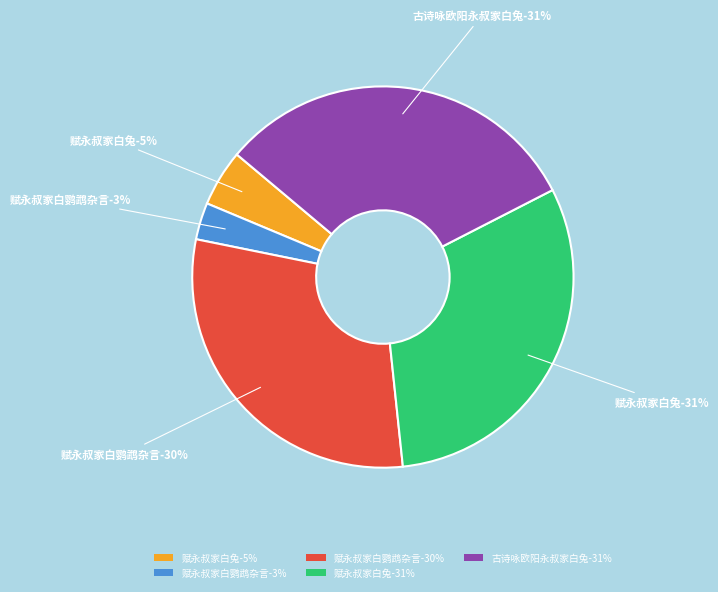

The 赋永叔家白鹦鹉杂言 (993304) slice represents 30% of the pie. True or false?

True